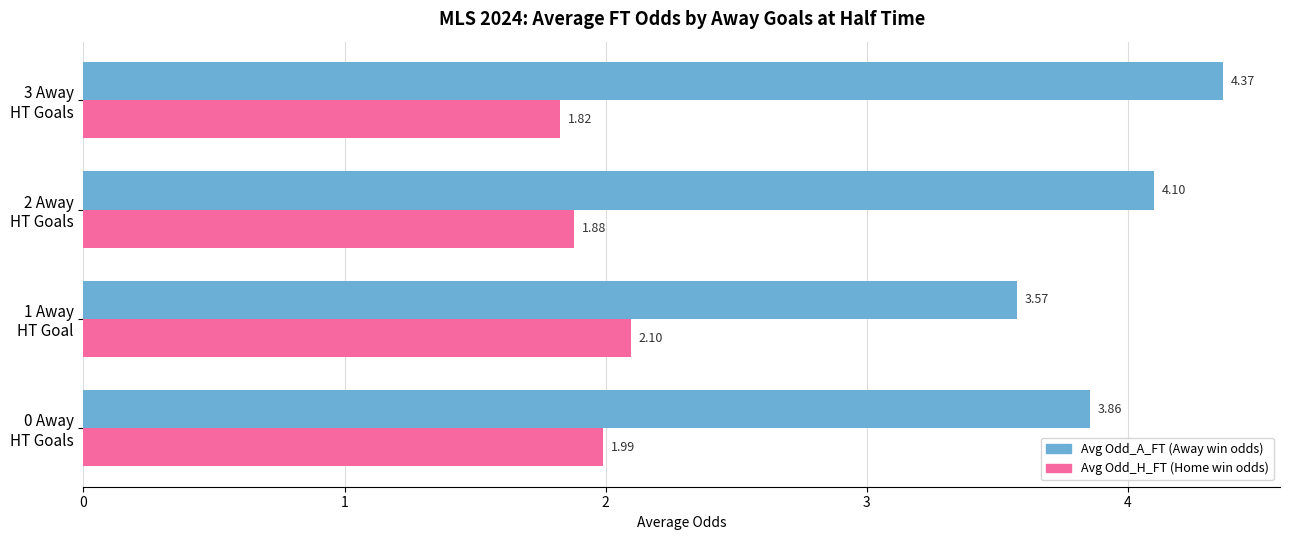

Count the number of categories in the chart.

4